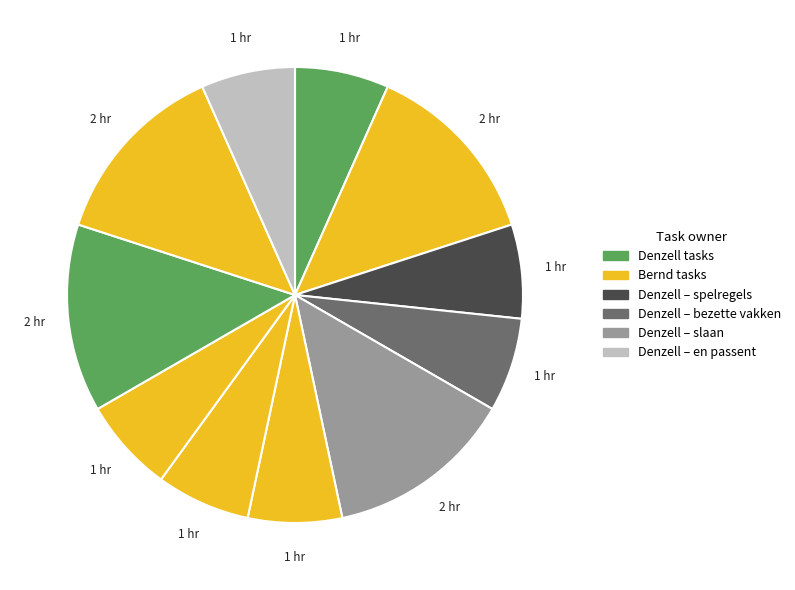

How many segments does this pie chart have?

11